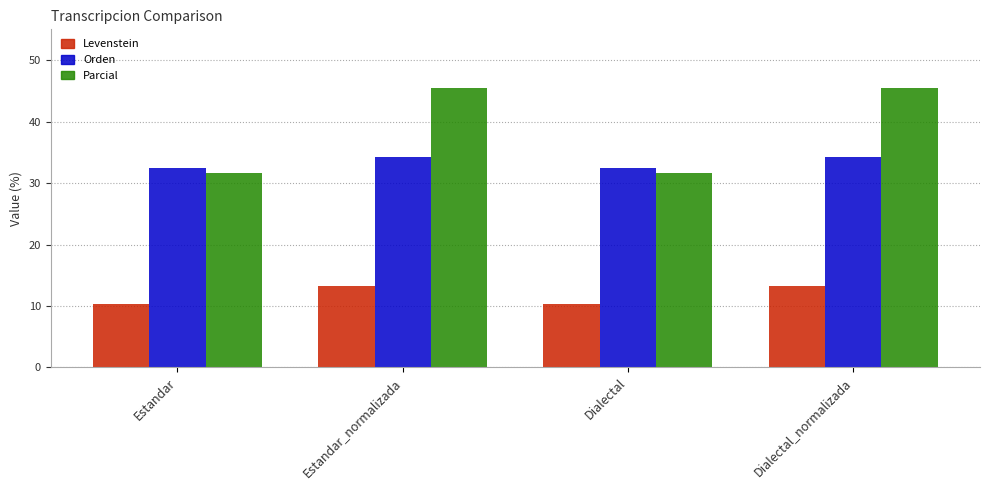

What is the sum of all Levenstein values?

47.2